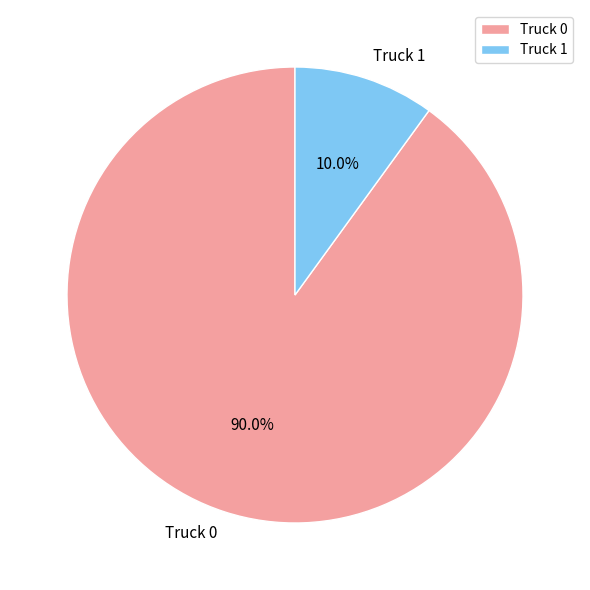

Is there any slice that represents more than half of the pie?

Yes